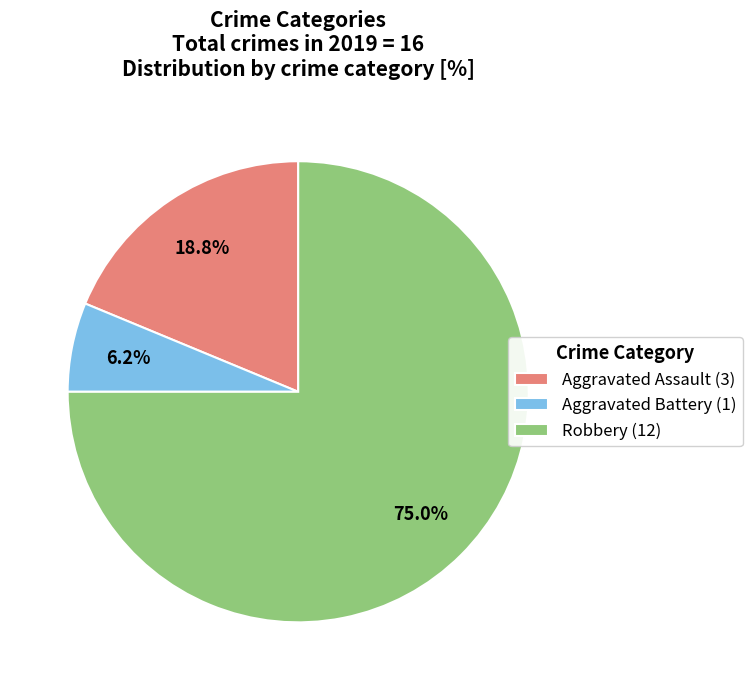

Which slice represents more than half of the pie?

Robbery